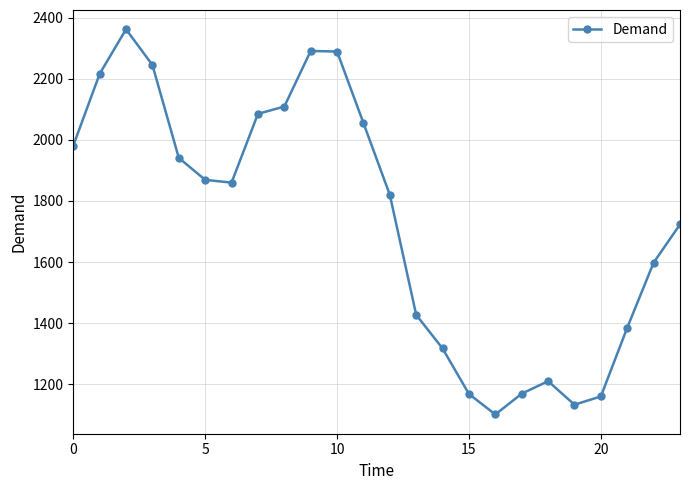

What is the smallest value displayed?

1101